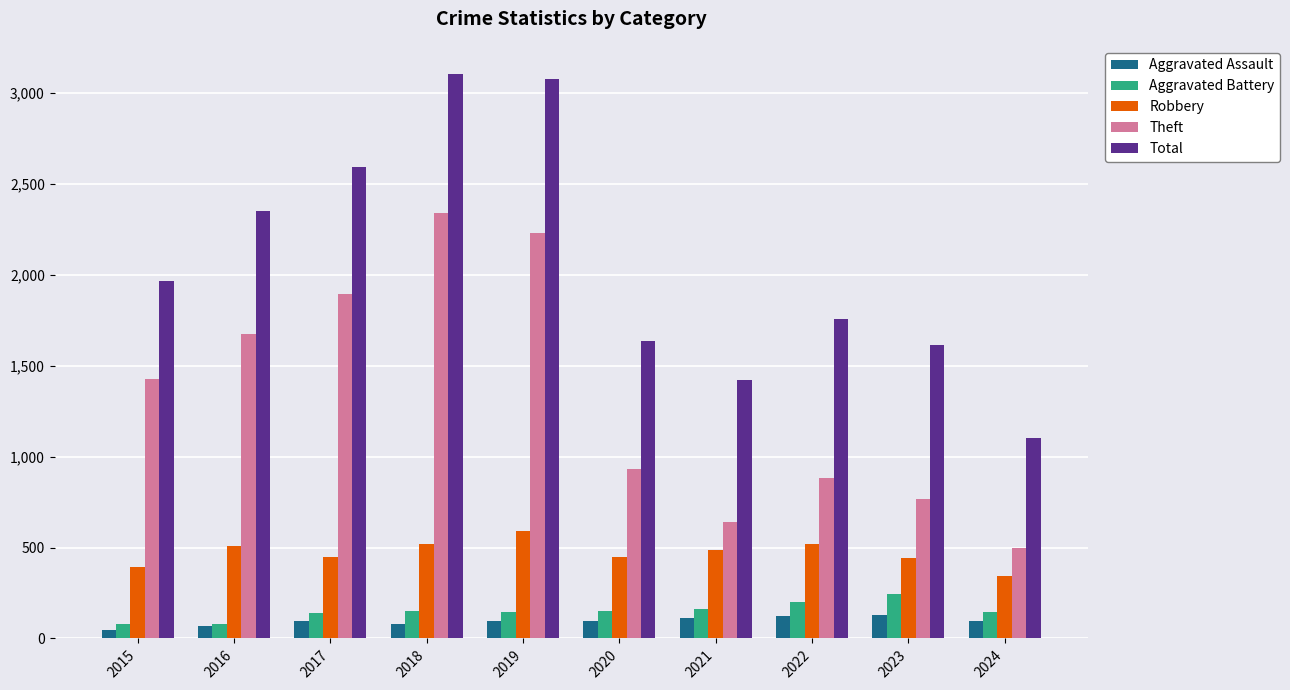

Are the bars grouped side by side (vs. stacked)?

Yes